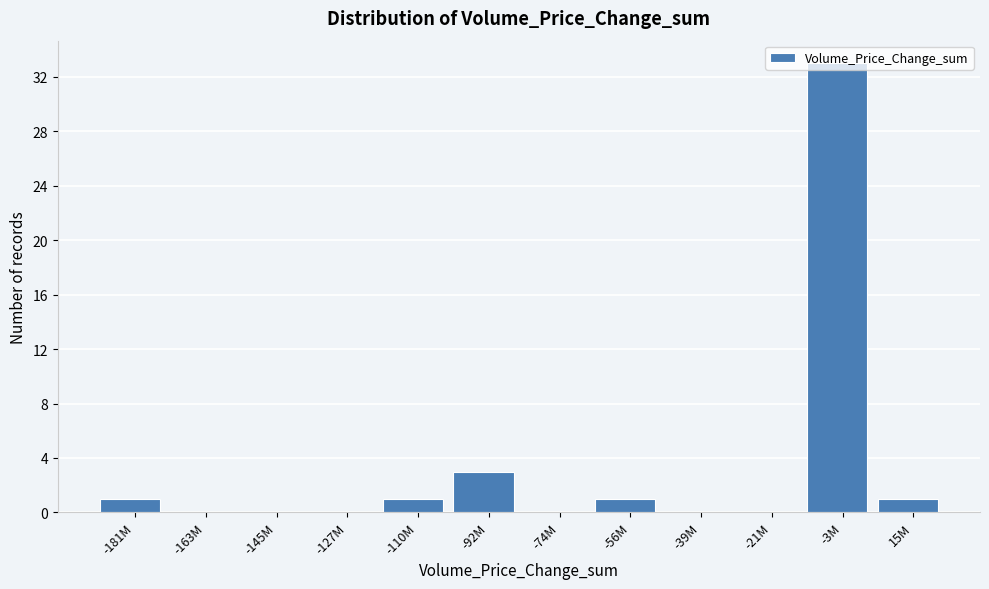

Which category has the highest value across all series?

-3M